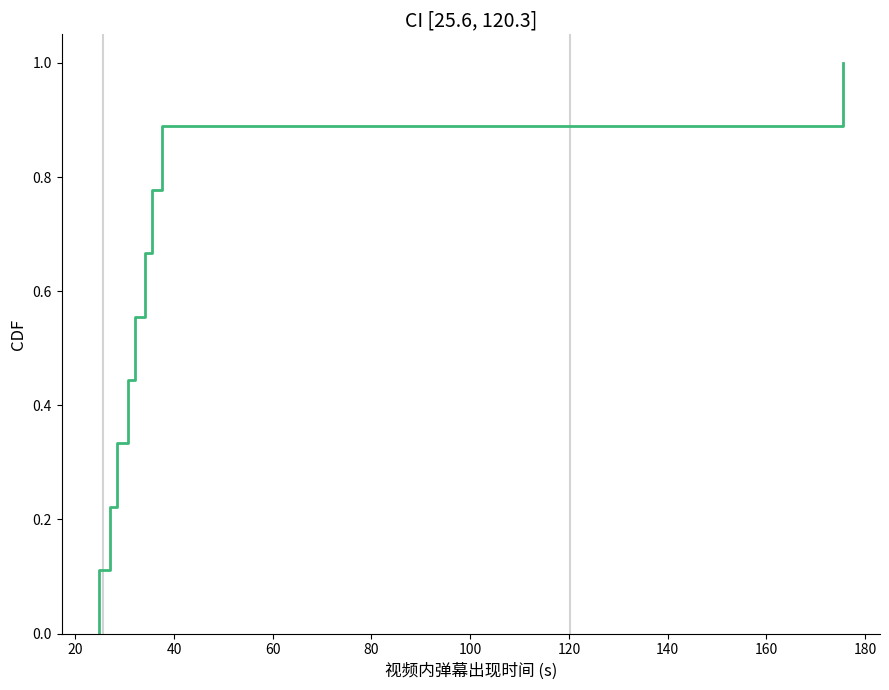

What is the maximum value shown in the chart?

1.0